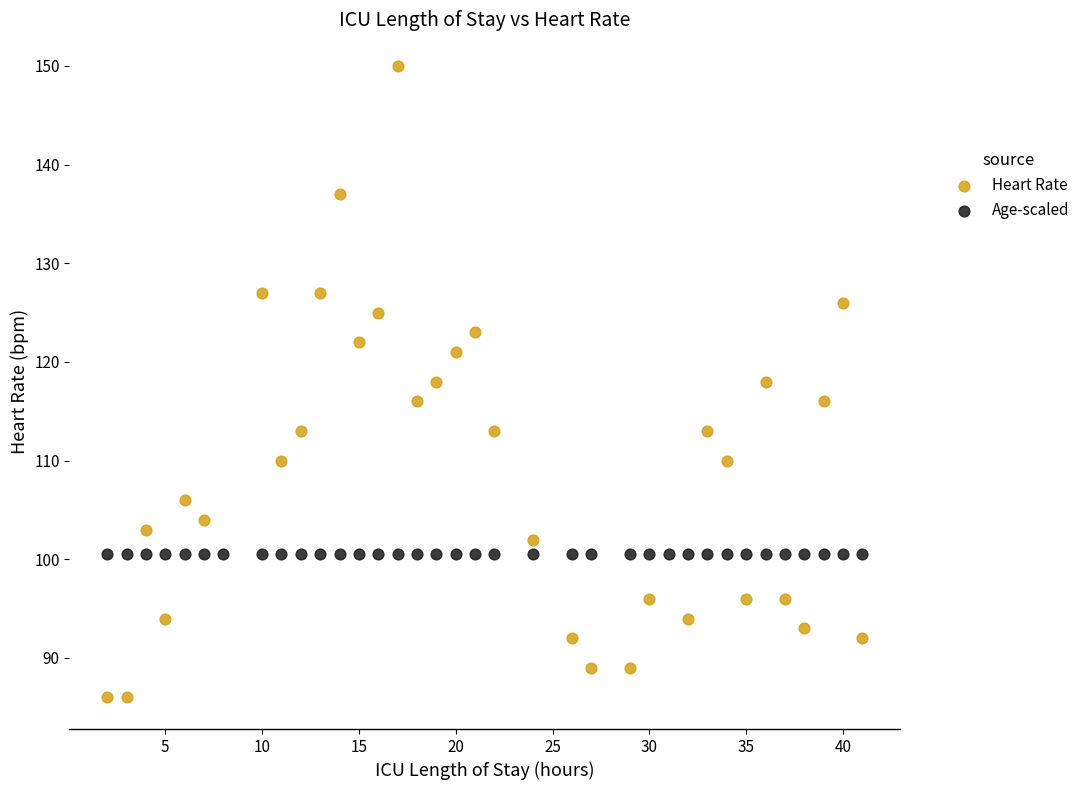

Which series reaches the minimum Y coordinate?

Heart Rate